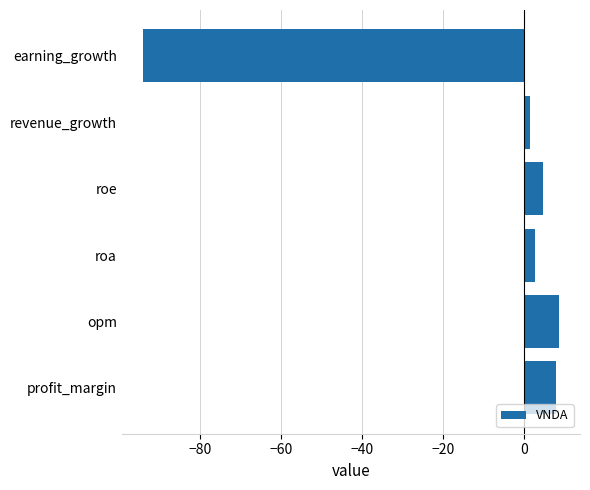

How many data points are above 4?

3